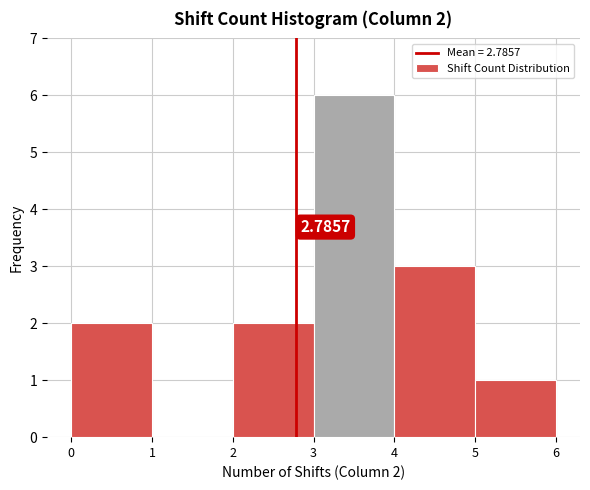

Which range on the x-axis has the tallest bar?

3 to 4